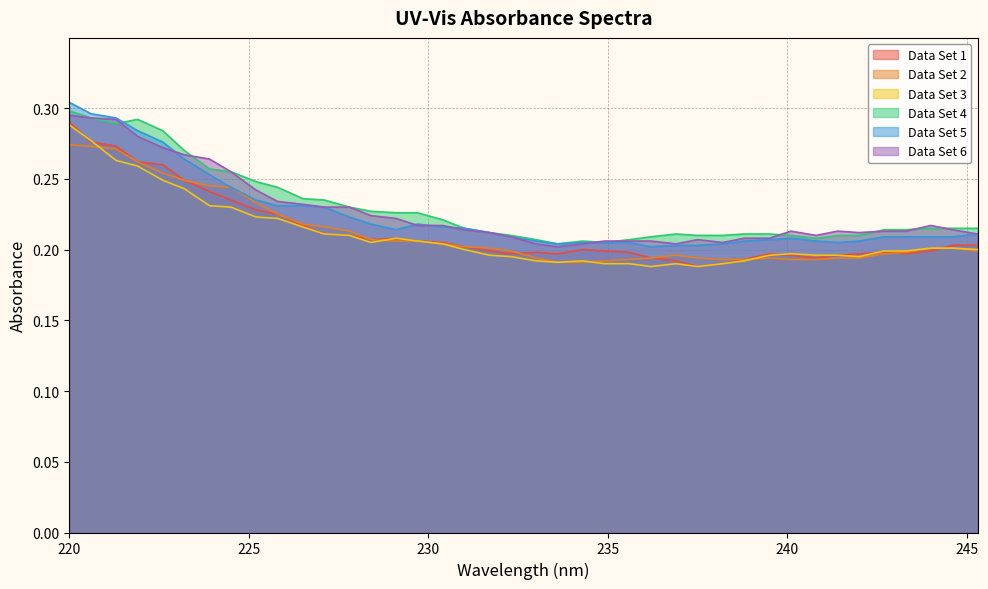

True or false: Data Set 6 and Data Set 3 cross at least once.

False